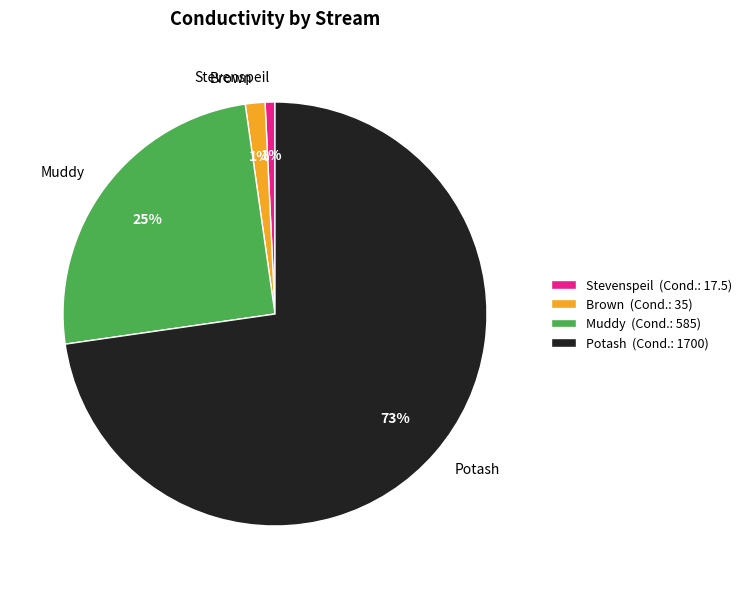

Is the sum of Brown and Muddy greater than half?

No